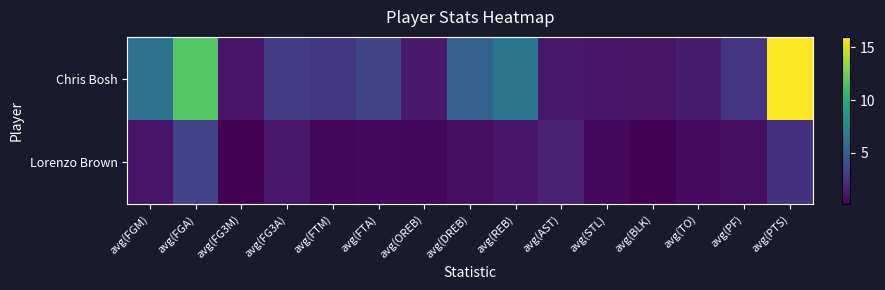

Which series has the largest total across all categories?

Chris Bosh